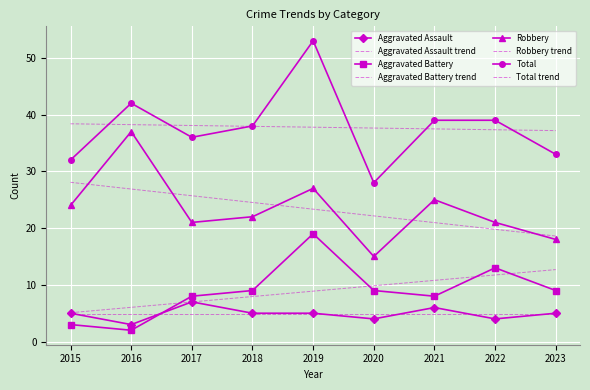

Rank the series by their maximum value, from highest to lowest.

Total, Robbery, Aggravated Battery, Aggravated Assault